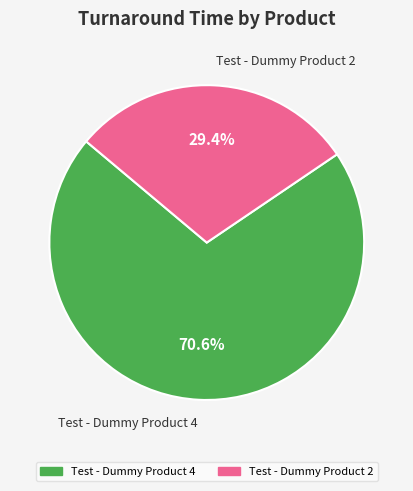

Approximately how many times larger is the value at Test - Dummy Product 2 compared to Test - Dummy Product 4?

0.4